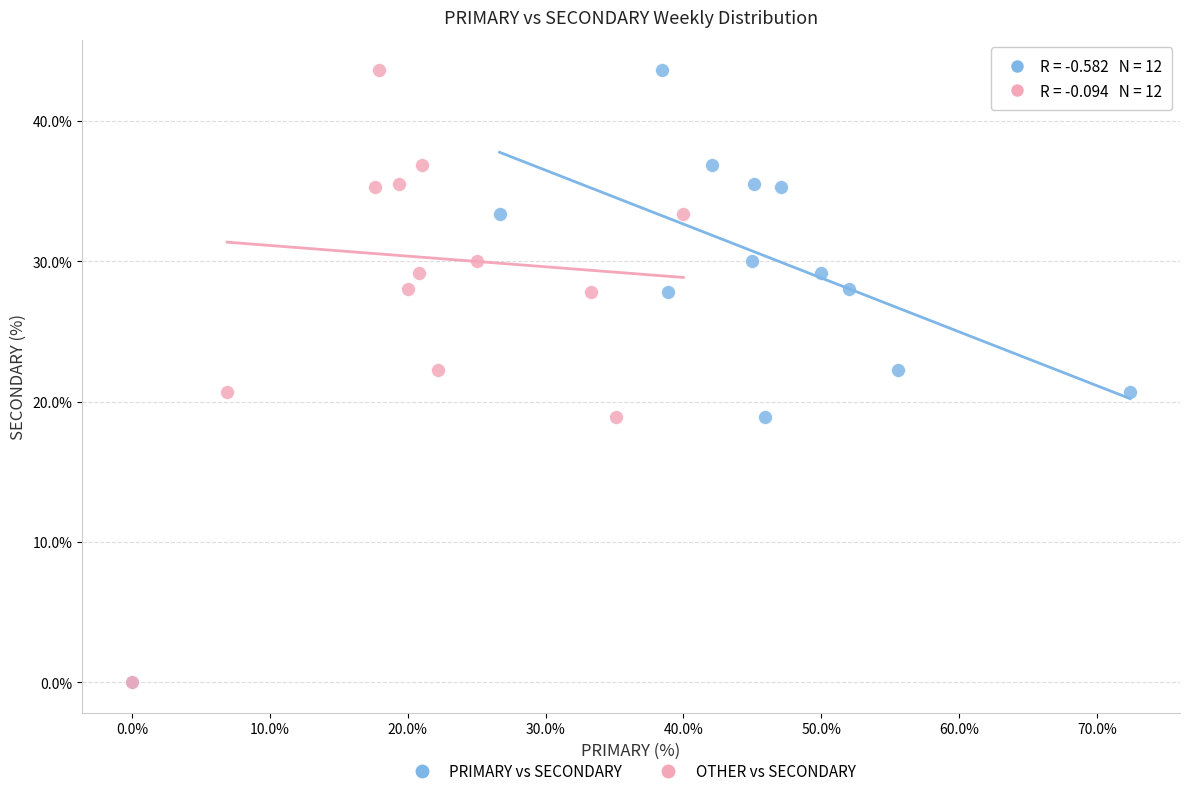

What are all the series names shown in the legend?

PRIMARY vs SECONDARY, OTHER vs SECONDARY